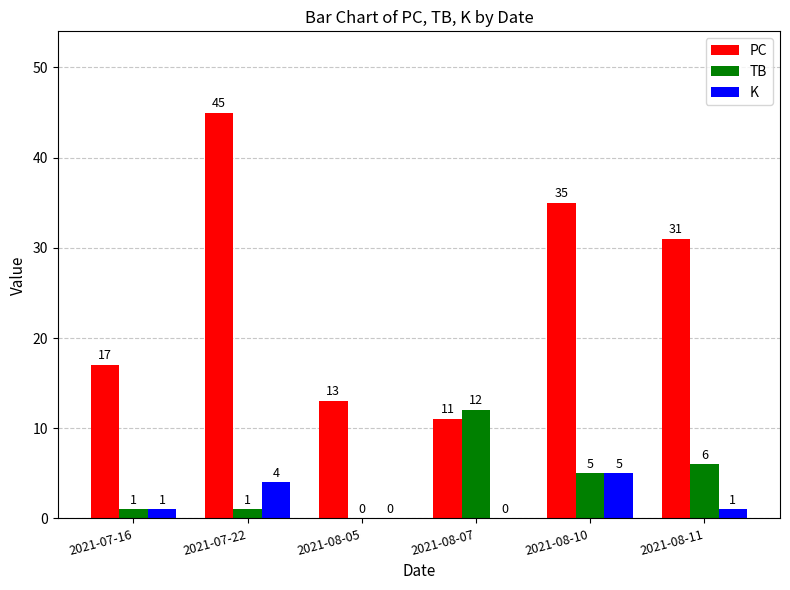

At which label does PC first exceed 31?

2021-07-22